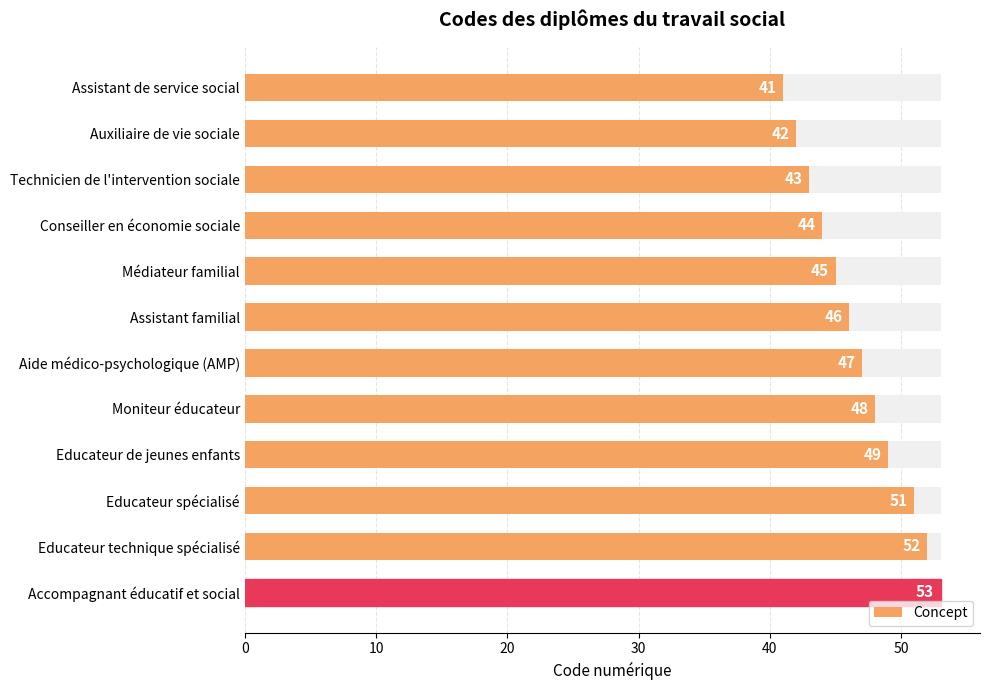

Between Moniteur éducateur and Assistant de service social, which is larger?

Moniteur éducateur